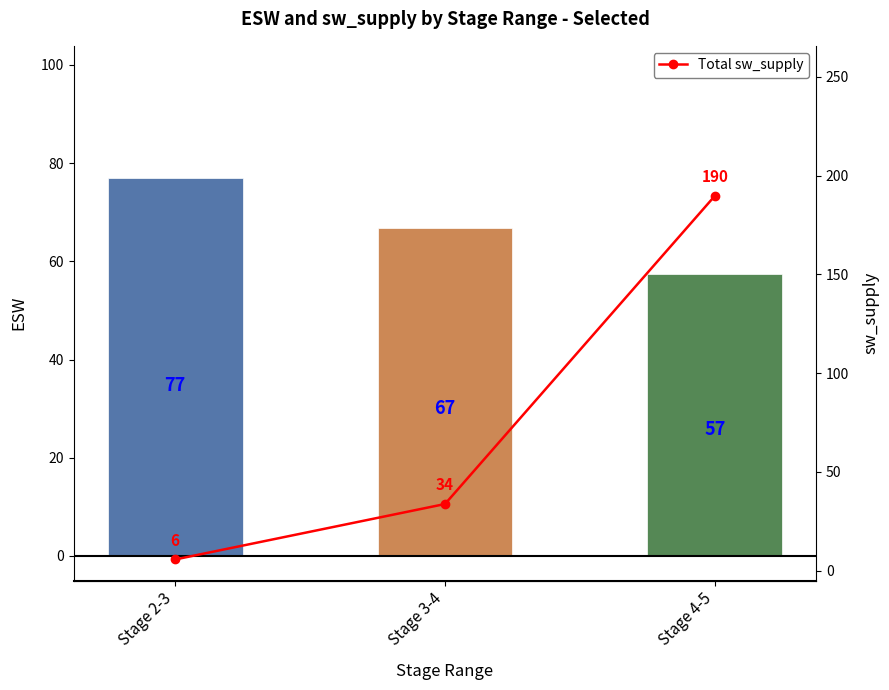

Is it true that Total sw_supply equals 9.7 at Stage 2-3?

False